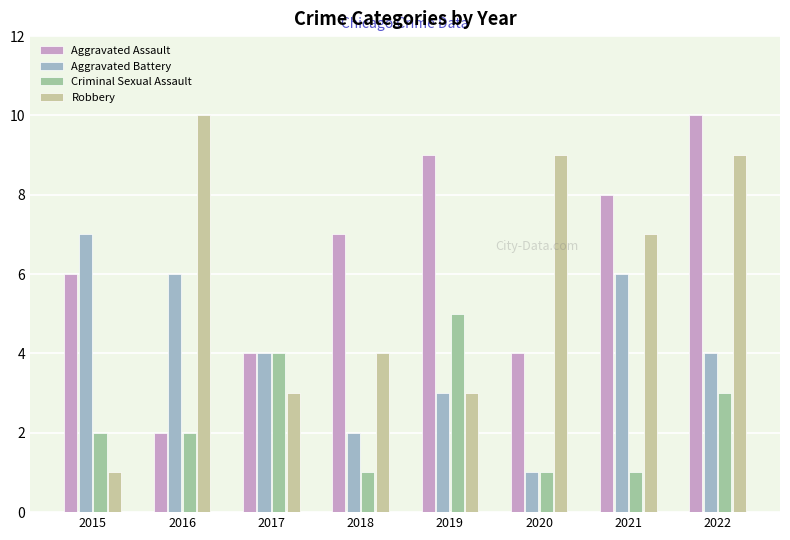

At which label does Aggravated Battery first exceed 4?

2015